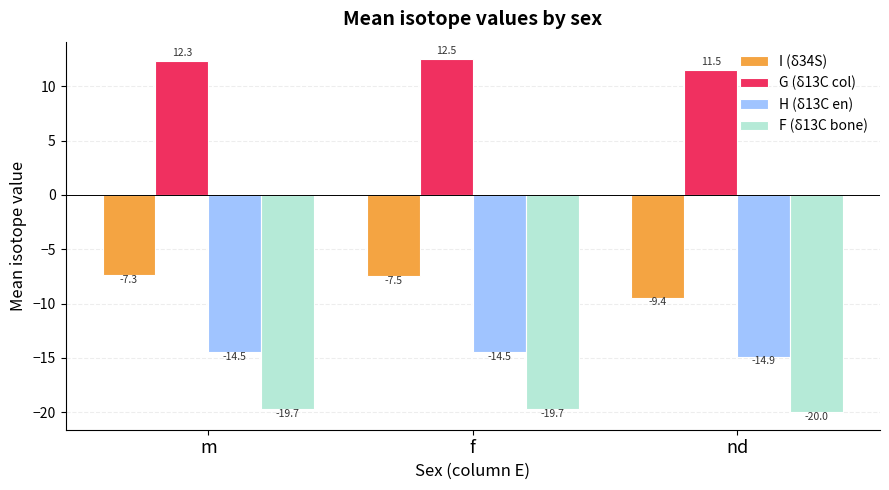

How many distinct data groups are displayed?

4